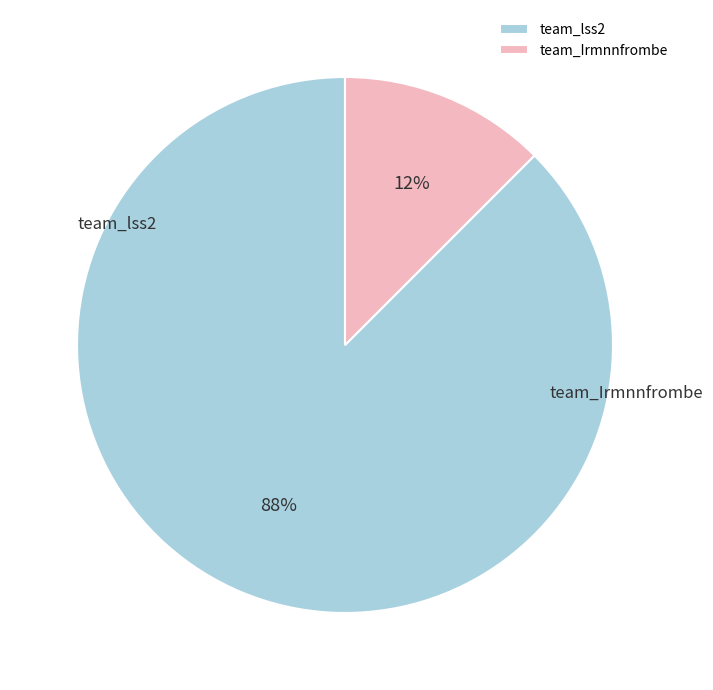

How many slices are in this pie chart?

2